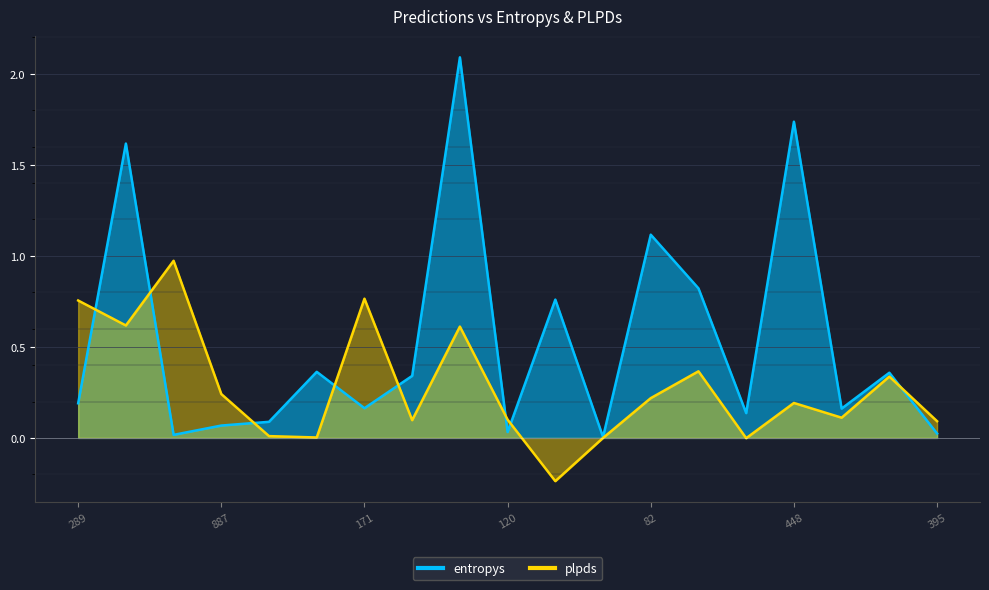

How many values in the plpds series exceed 0?

16